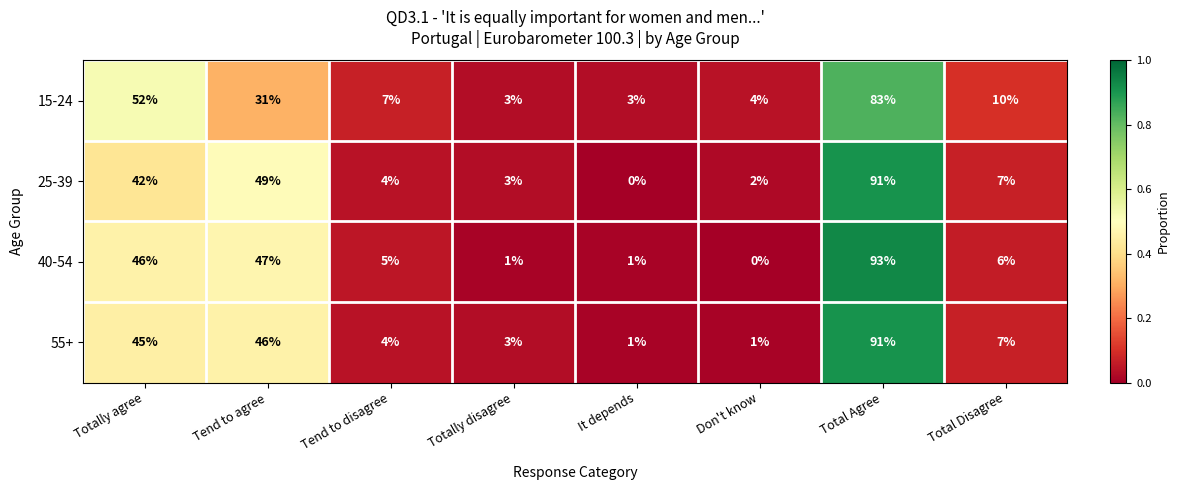

What is the total value across all series at It depends?

5